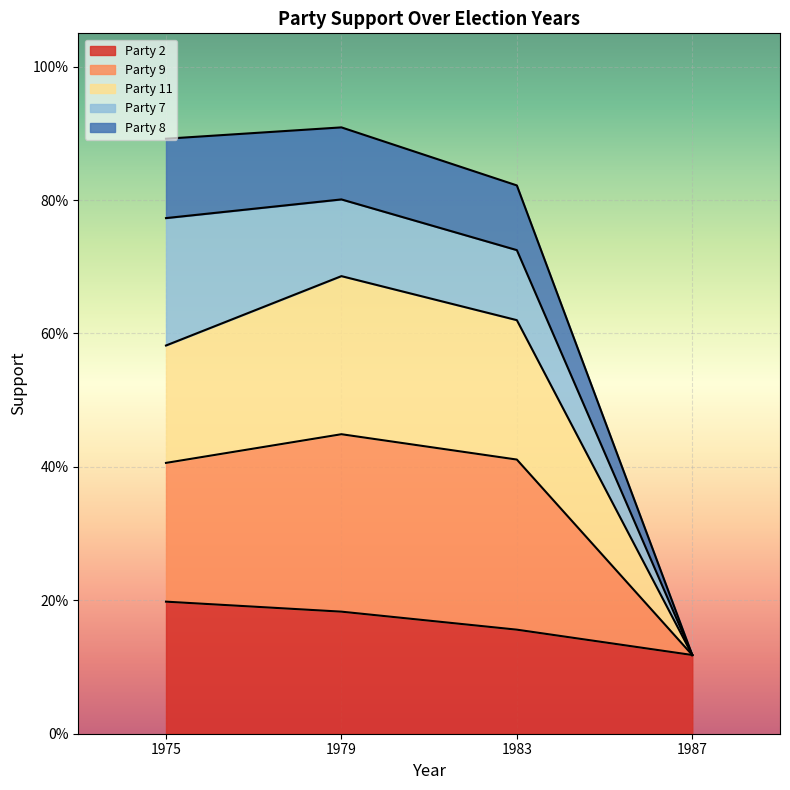

Rank the categories by Party 11 value from highest to lowest.

1979, 1983, 1975, 1987